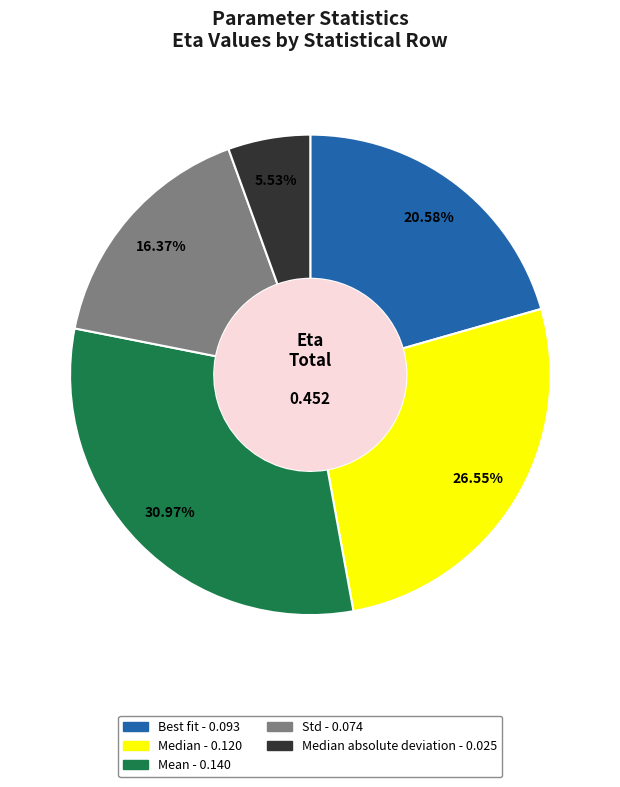

Count the number of slices in the pie.

5